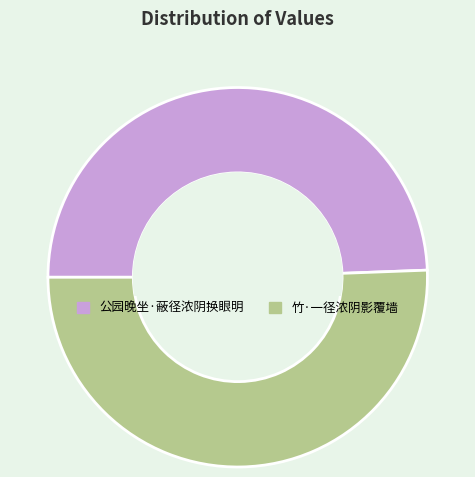

The 公园晚坐·蔽径浓阴换眼明 slice represents 40% of the pie. True or false?

False